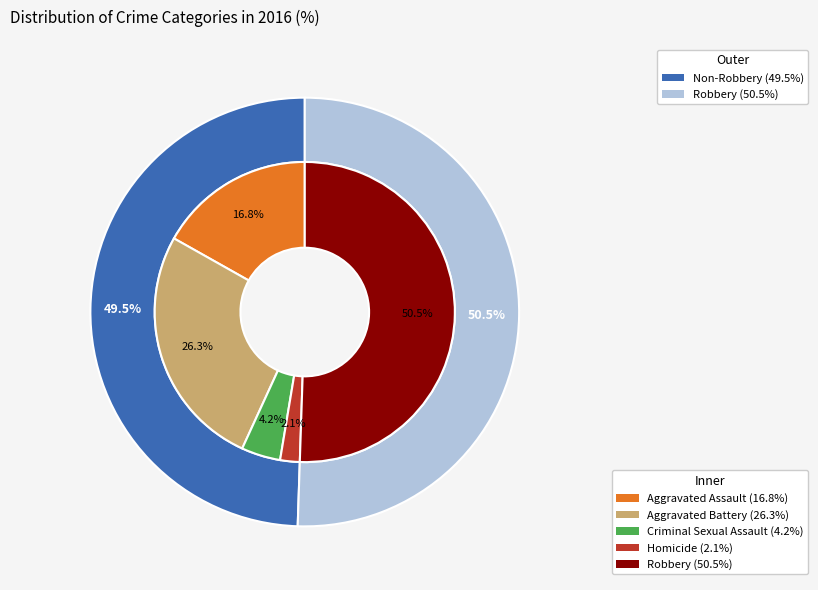

To the nearest percent, what is the combined percentage of Homicide and Criminal Sexual Assault?

6%